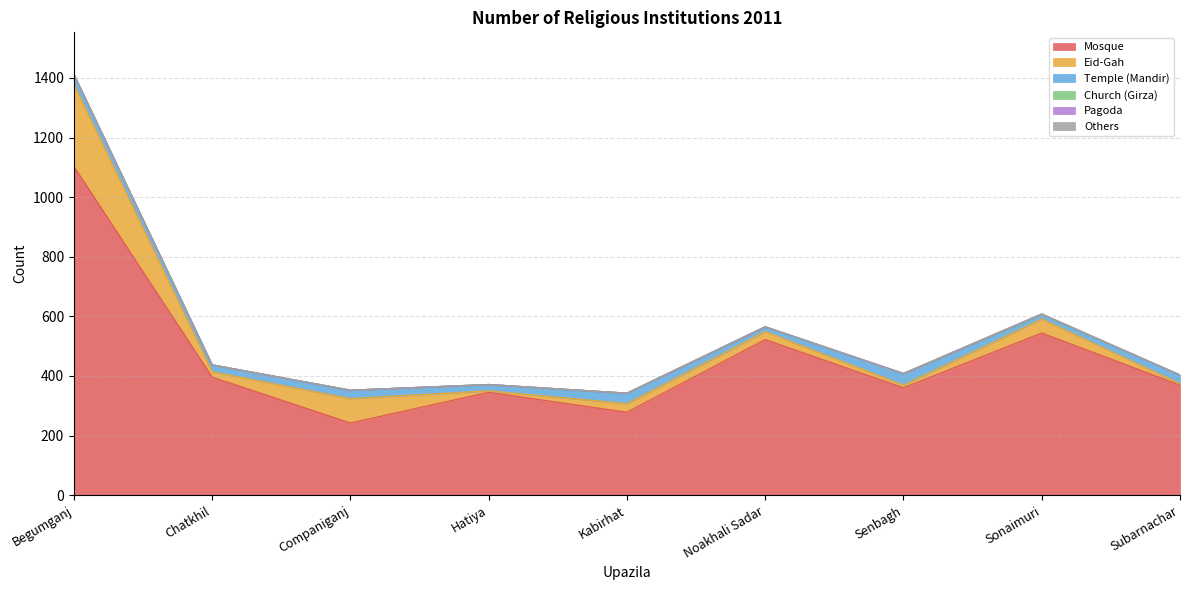

What is the approximate value of Temple (Mandir) at Sonaimuri?

15